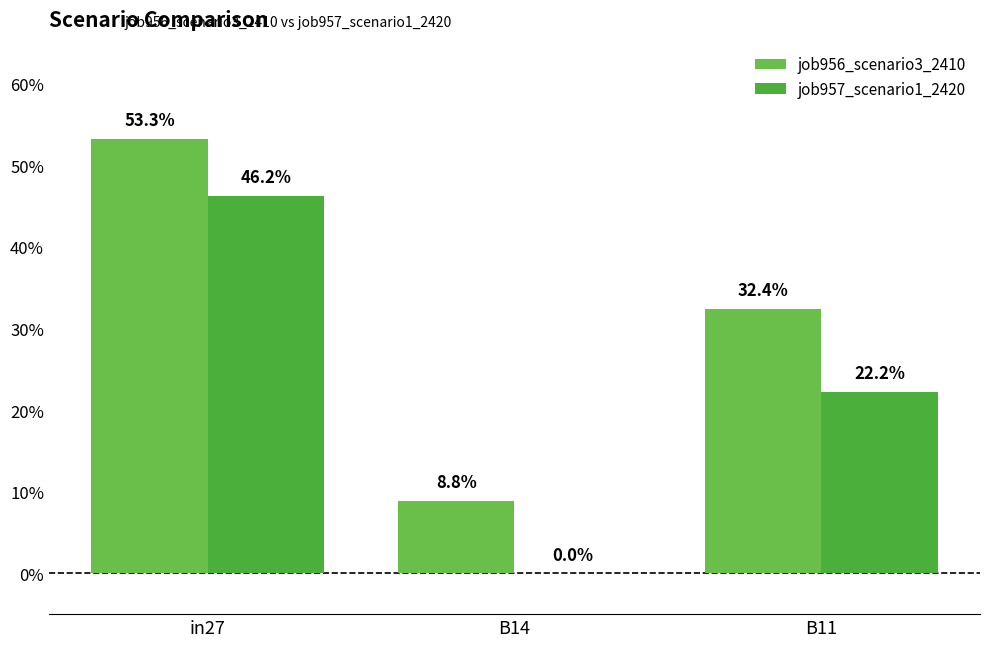

The value of job957_scenario1_2420 at B11 is 0.1. True or false?

False